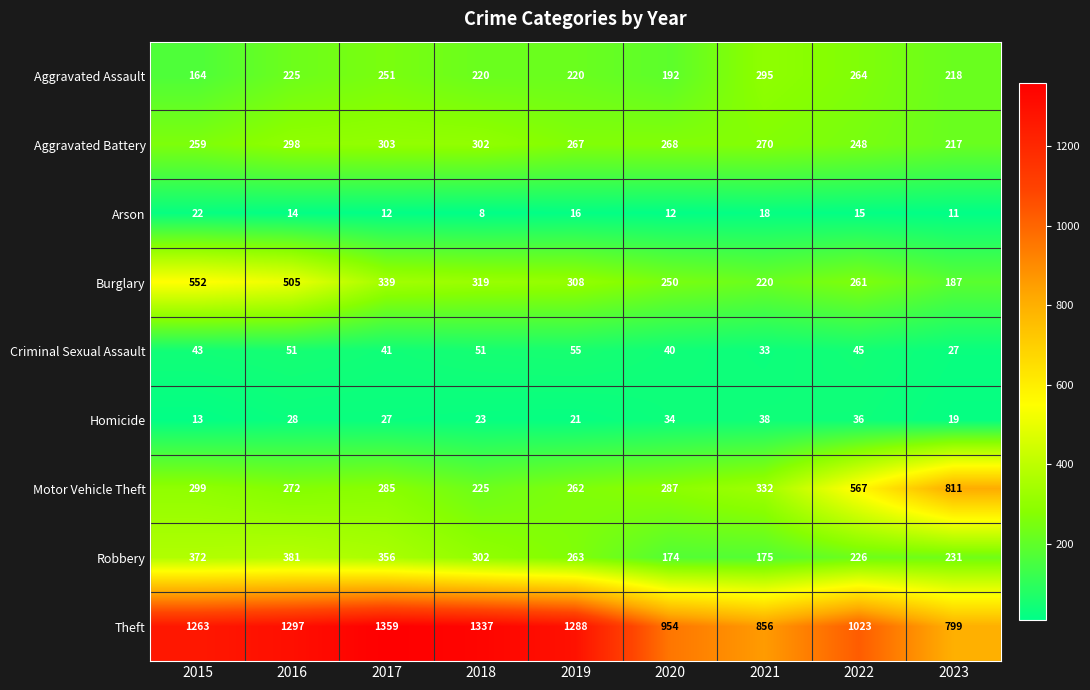

The value of Arson at 2017 is 12. True or false?

True